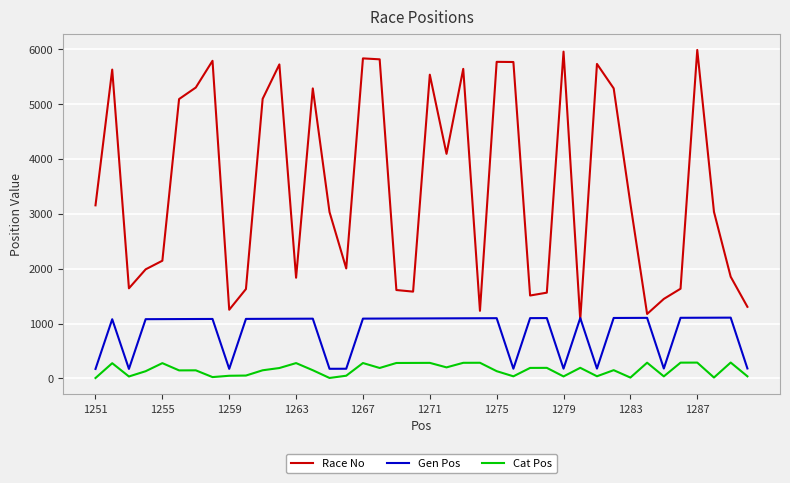

At how many categories does at least one series exceed 5864?

2